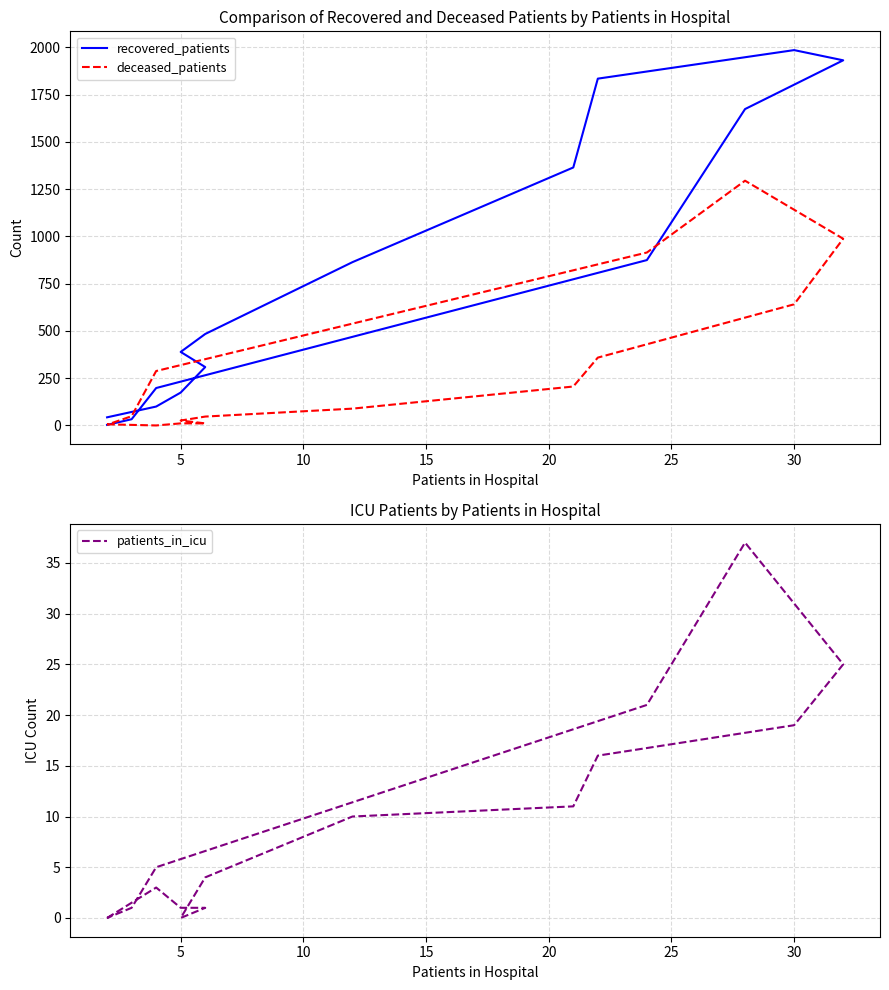

True or false: recovered_patients and patients_in_icu intersect in this chart.

False